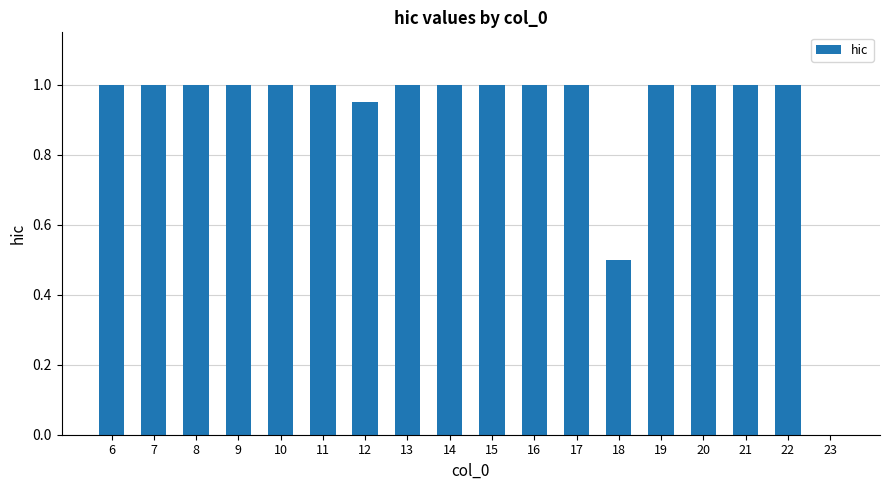

What is the maximum value shown in the chart?

1.0